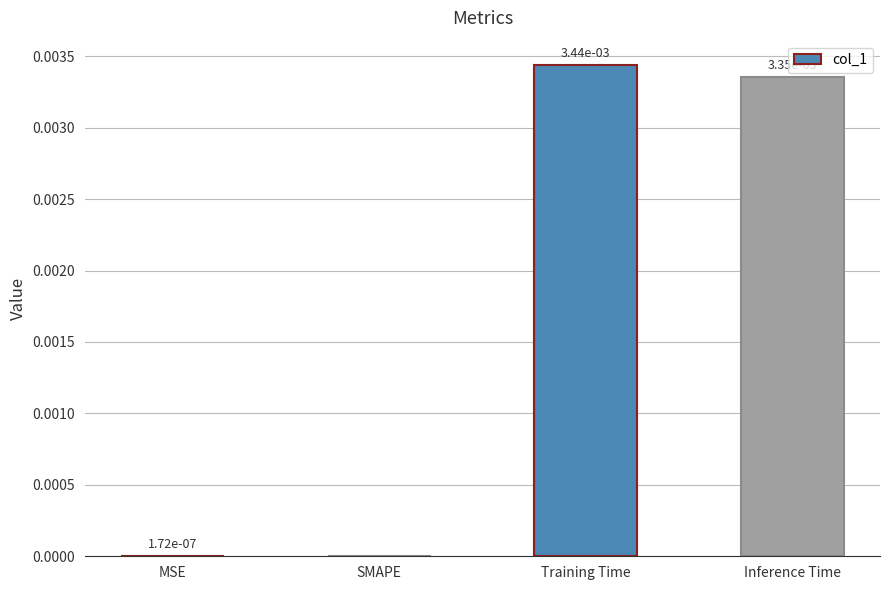

Is it true that the value at Training Time is 0.0?

True